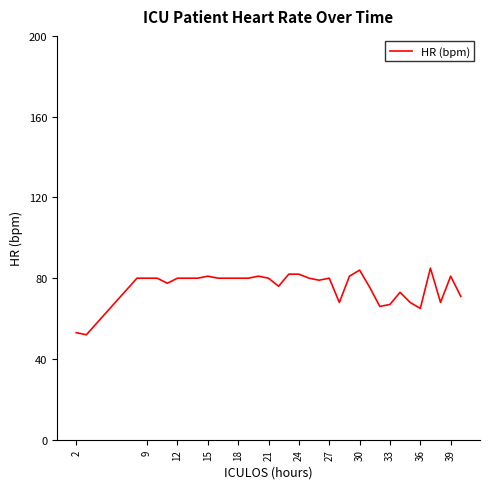

What is the smallest value displayed?

52.0